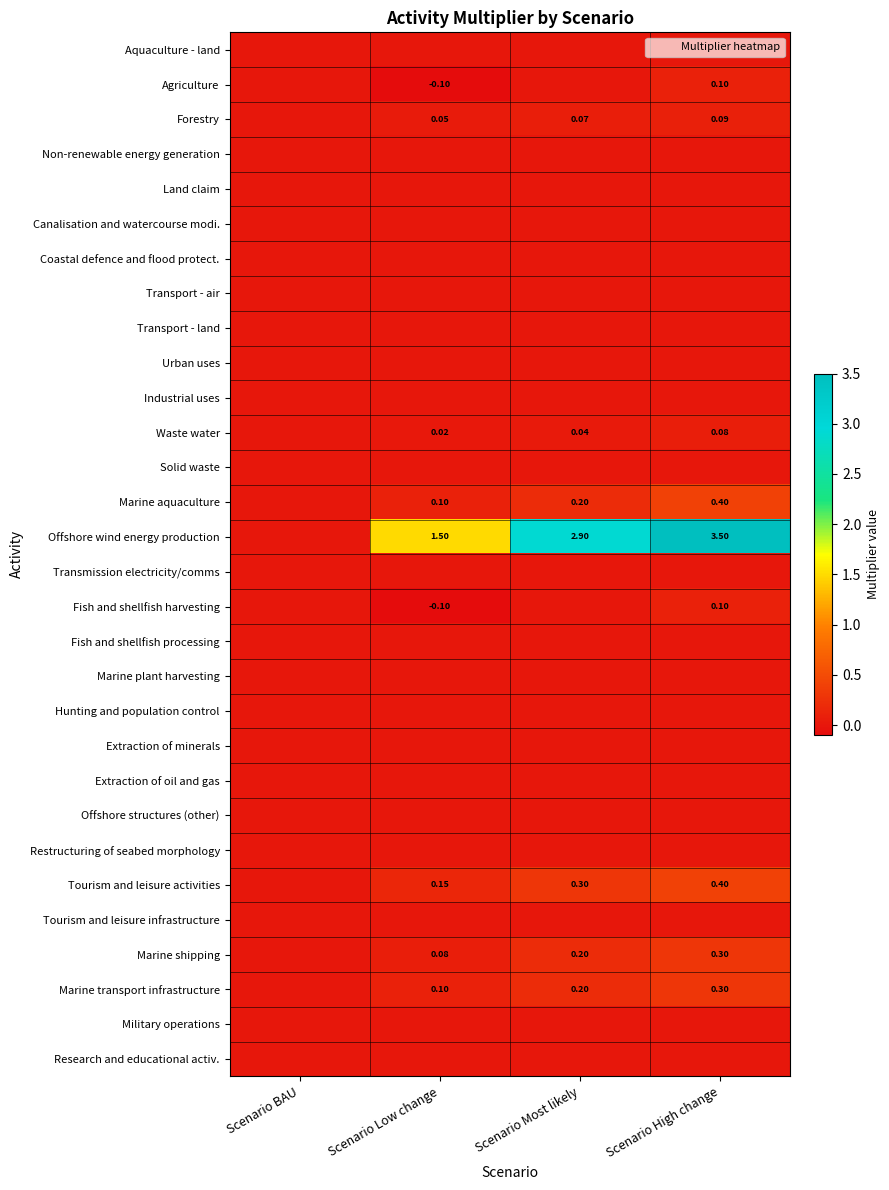

Which series has the largest total across all categories?

Offshore wind energy production